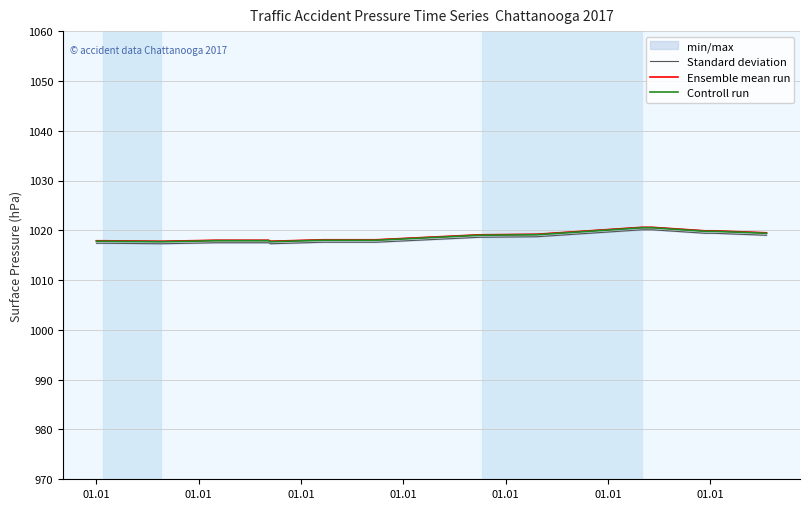

At how many categories does at least one series exceed 1020?

7